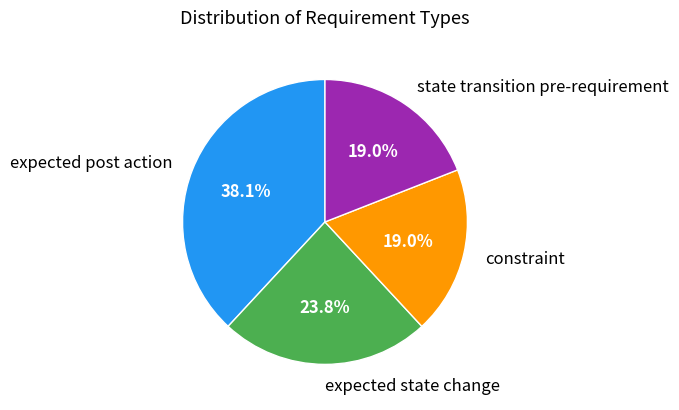

Do expected post action and state transition pre-requirement together represent more than half of the pie?

Yes